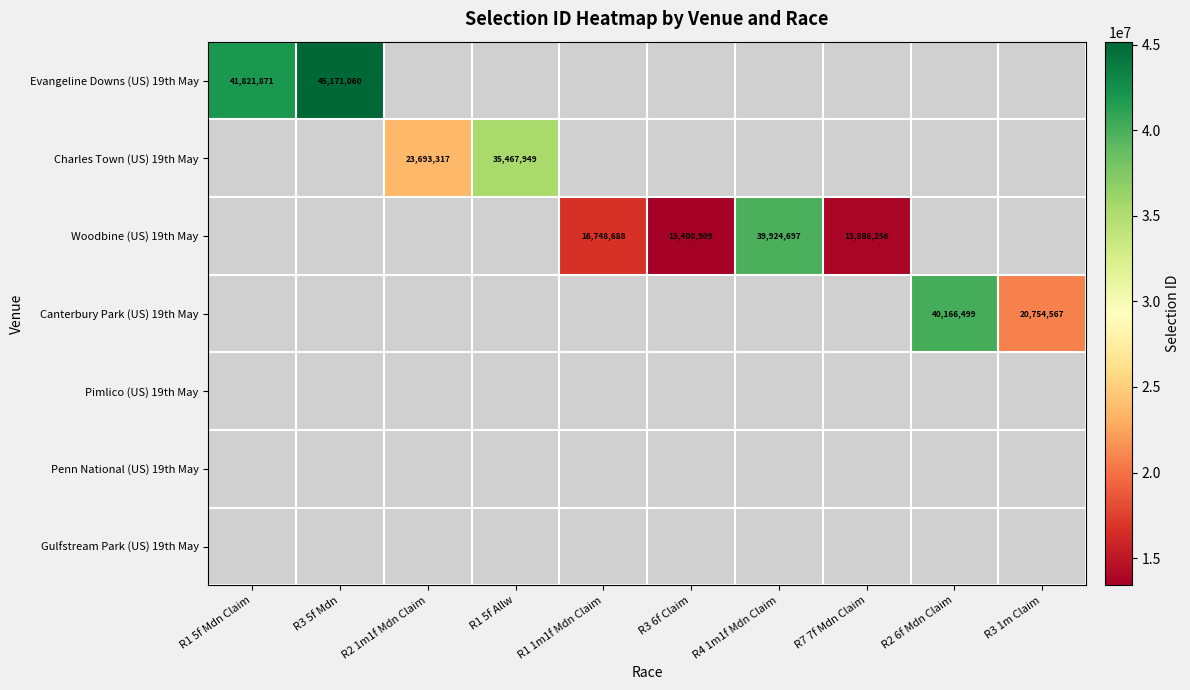

How many distinct data groups are displayed?

7